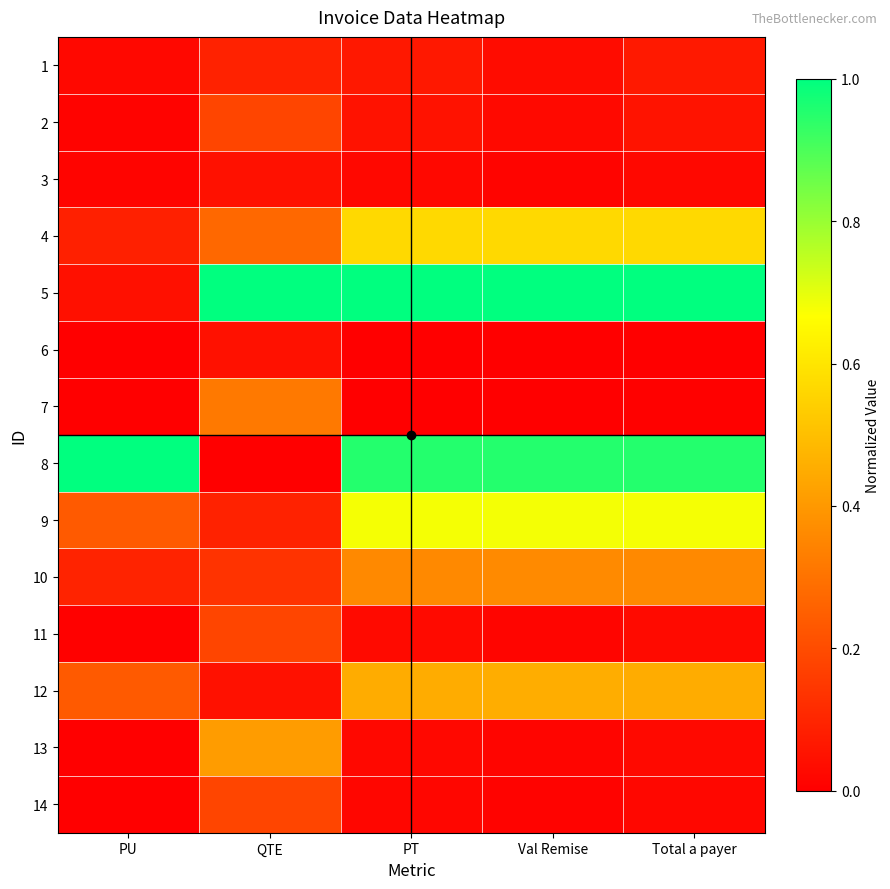

List the series in order of their peak value, highest first.

5, 8, 9, 4, 12, 13, 10, 7, 2, 11, 14, 1, 3, 6